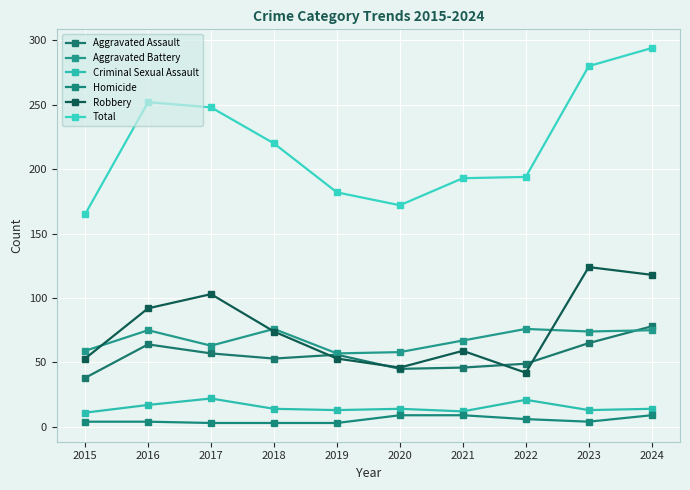

Reading left to right, transcribe all the data shown in this chart.

Aggravated Assault: 38	64	57	53	56	45	46	49	65	78
Aggravated Battery: 59	75	63	76	57	58	67	76	74	75
Criminal Sexual Assault: 11	17	22	14	13	14	12	21	13	14
Homicide: 4	4	3	3	3	9	9	6	4	9
Robbery: 53	92	103	74	53	46	59	42	124	118
Total: 165	252	248	220	182	172	193	194	280	294